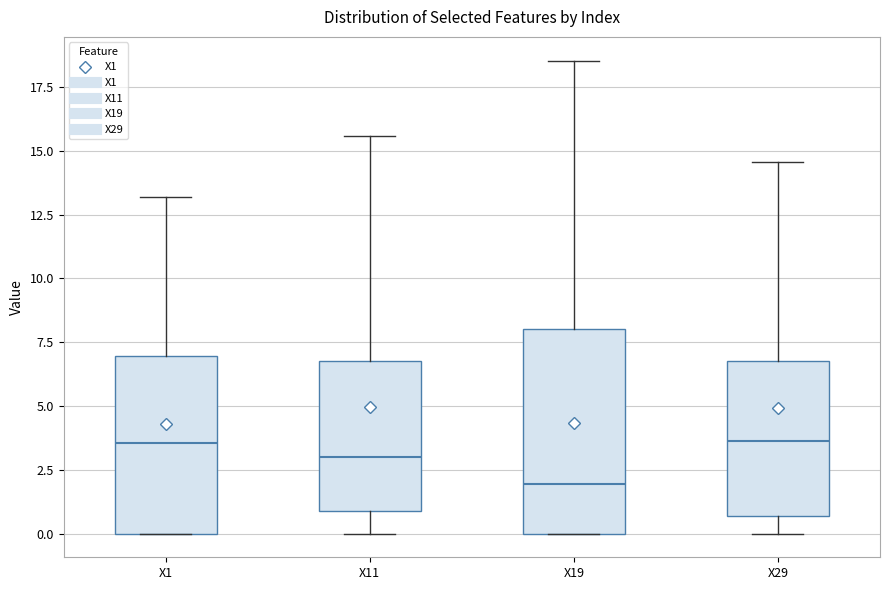

Reading left to right, transcribe this box plot: for each box, give where its median line is, the range the box spans, and where its two whiskers end, as read against the y-axis. The values are not printed on the chart, so give them approximately, as read against the axis.

X1: median 3.5, box 0.0 to 7.0, whiskers 0.0 to 13.0
X11: median 3.0, box 1.0 to 7.0, whiskers 0.0 to 15.5
X19: median 2.0, box 0.0 to 8.0, whiskers 0.0 to 18.5
X29: median 3.5, box 0.5 to 7.0, whiskers 0.0 to 14.5